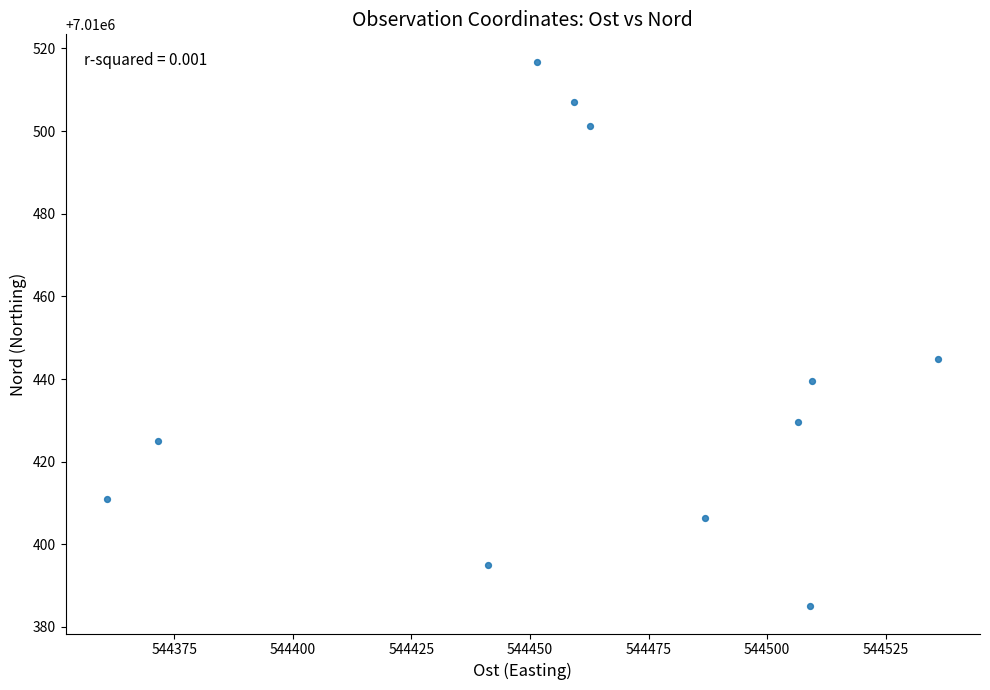

What is the range of Y values (max minus min)?

131.8